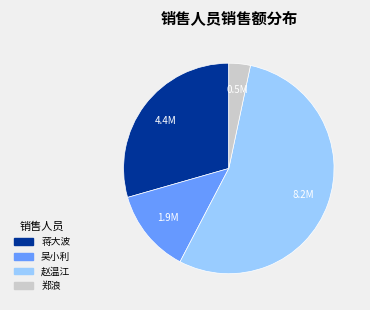

Which category has the biggest portion of the pie?

赵温江